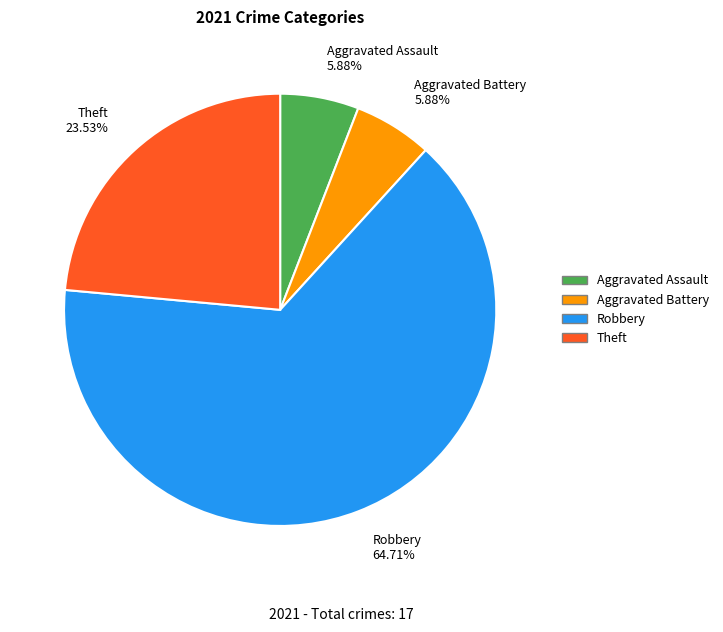

How many slices are in this pie chart?

4